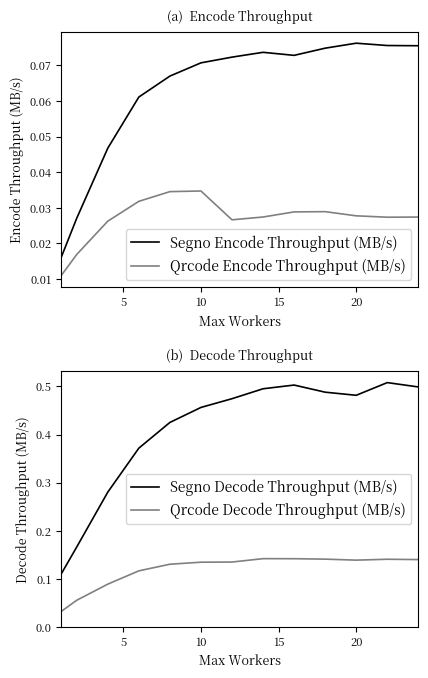

Is this an area chart (filled region under the line)?

No